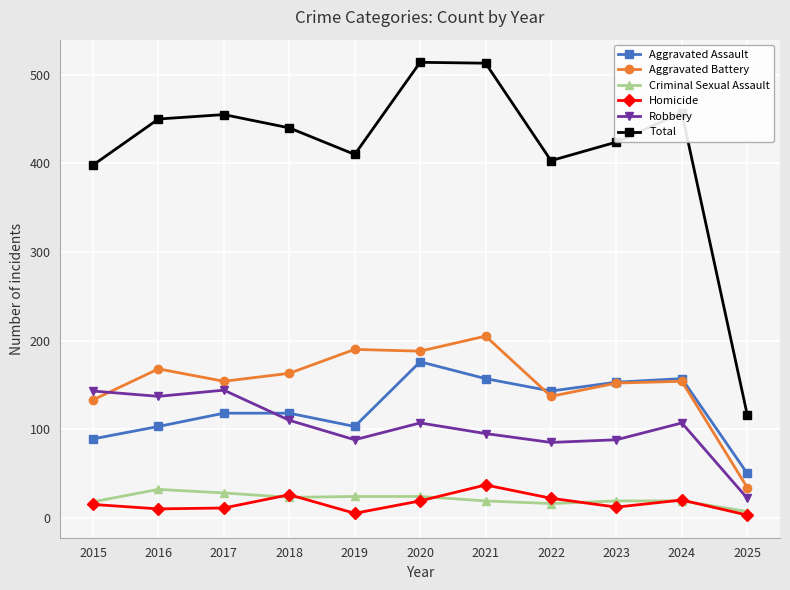

What is the sum of all Aggravated Assault values?

1367